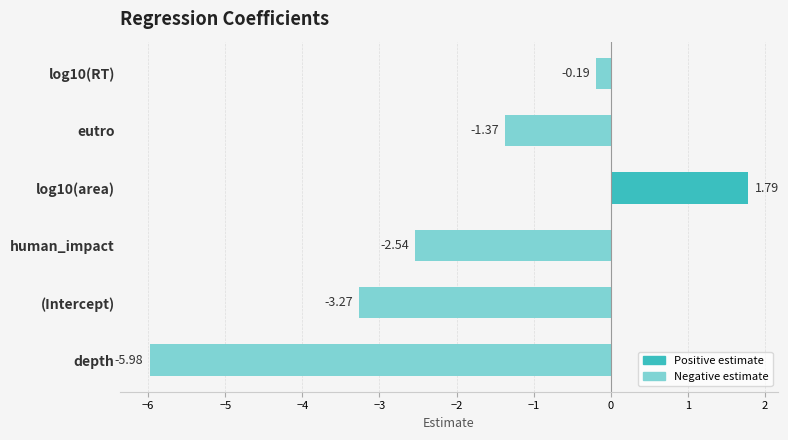

Between depth and log10(RT), which is larger?

log10(RT)